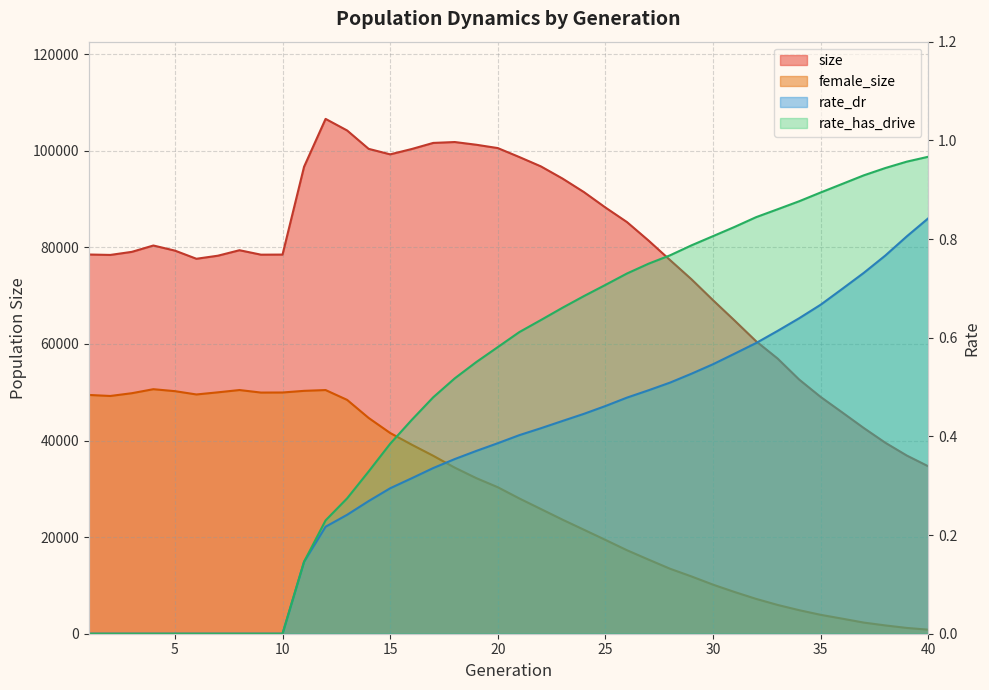

What is the approximate value of size at 24?

91431.0